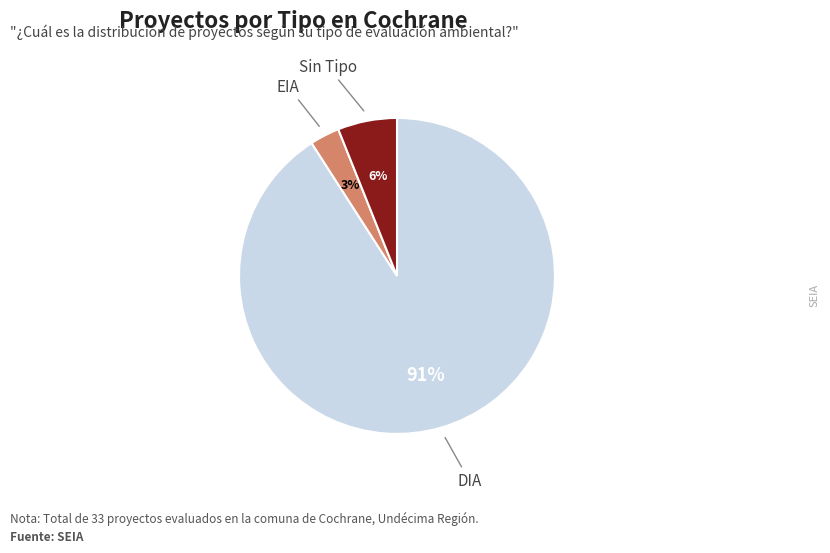

Is there any slice that represents more than half of the pie?

Yes